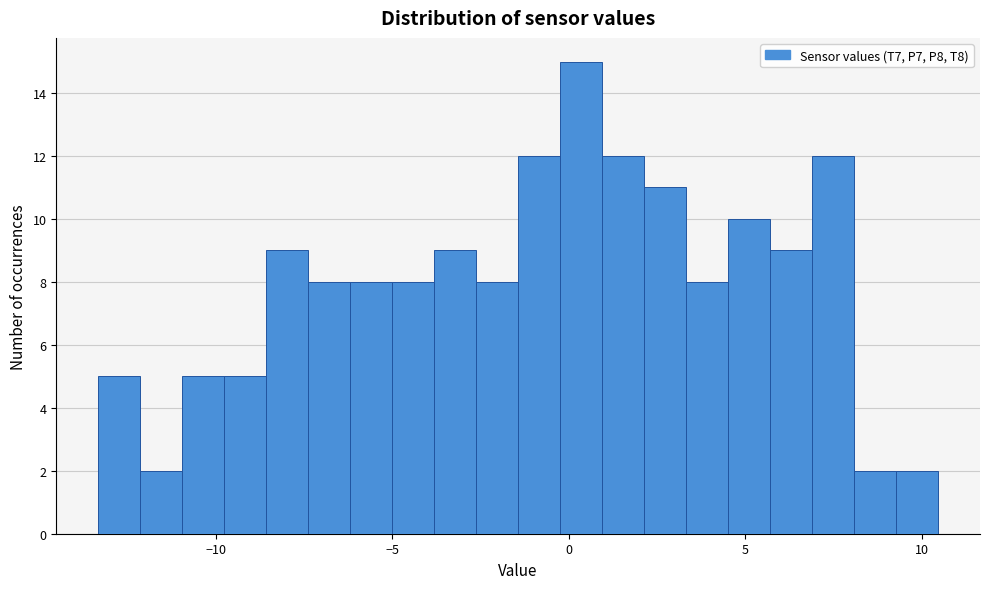

Around what value on the x-axis is the tallest bar? Give the approximate position of its centre, as read against the axis.

0.5